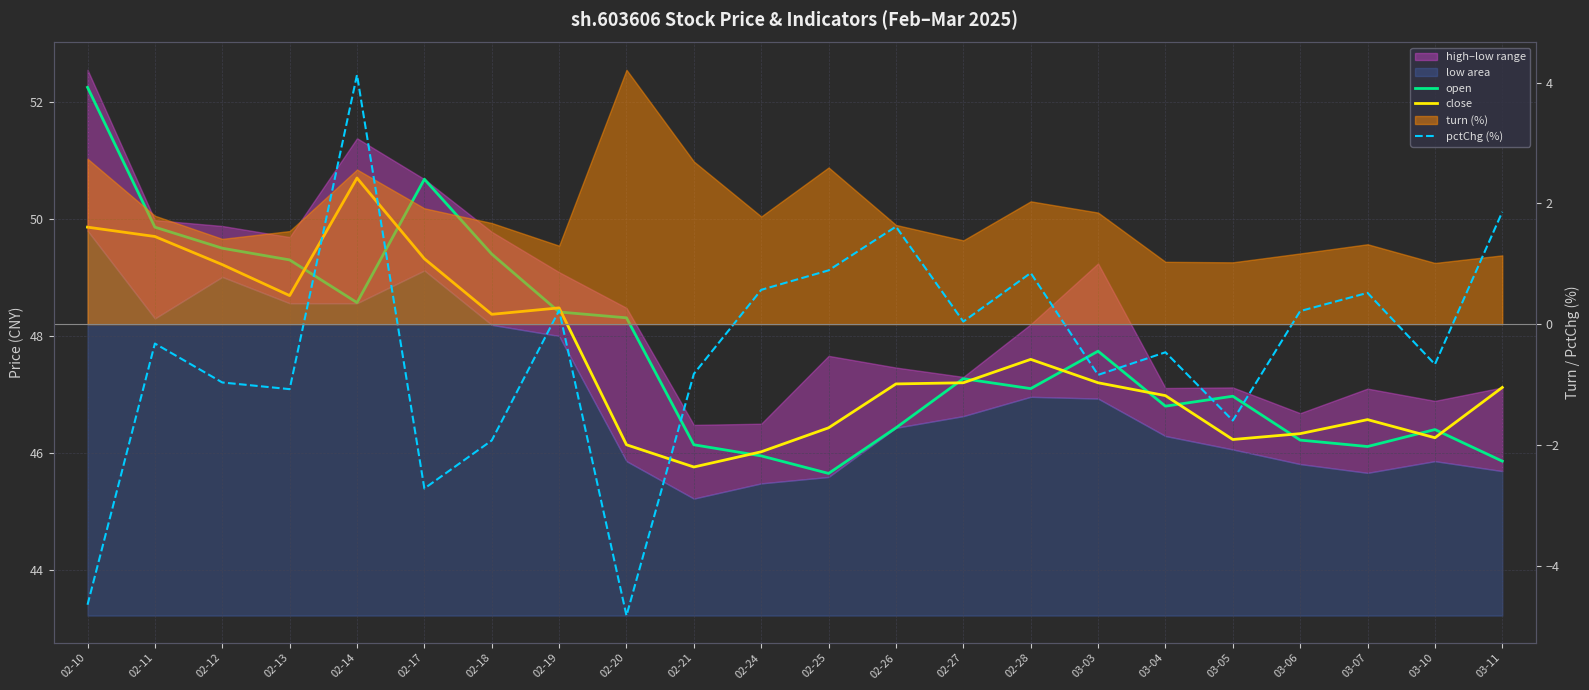

Which label corresponds to the largest value in the chart?

02-10